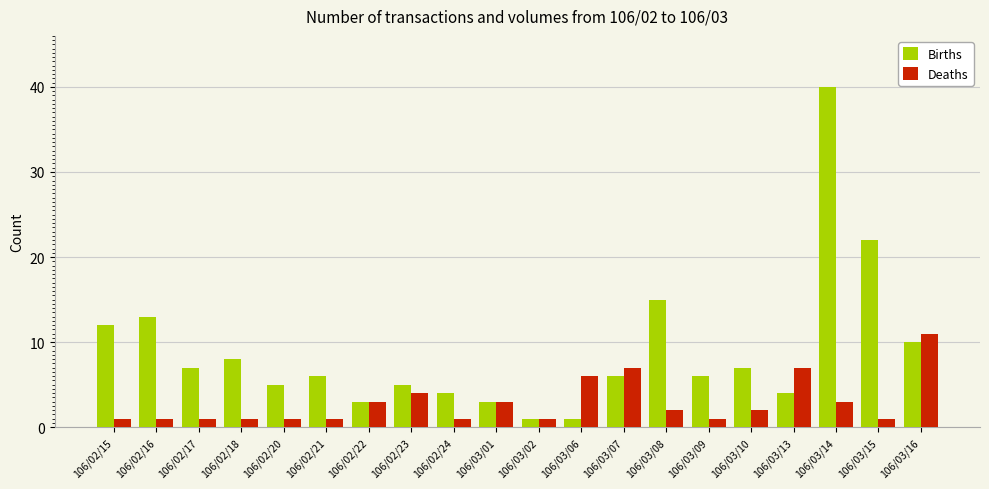

Is the value of Births at 106/03/16 greater than the value of Deaths at 106/03/15?

Yes